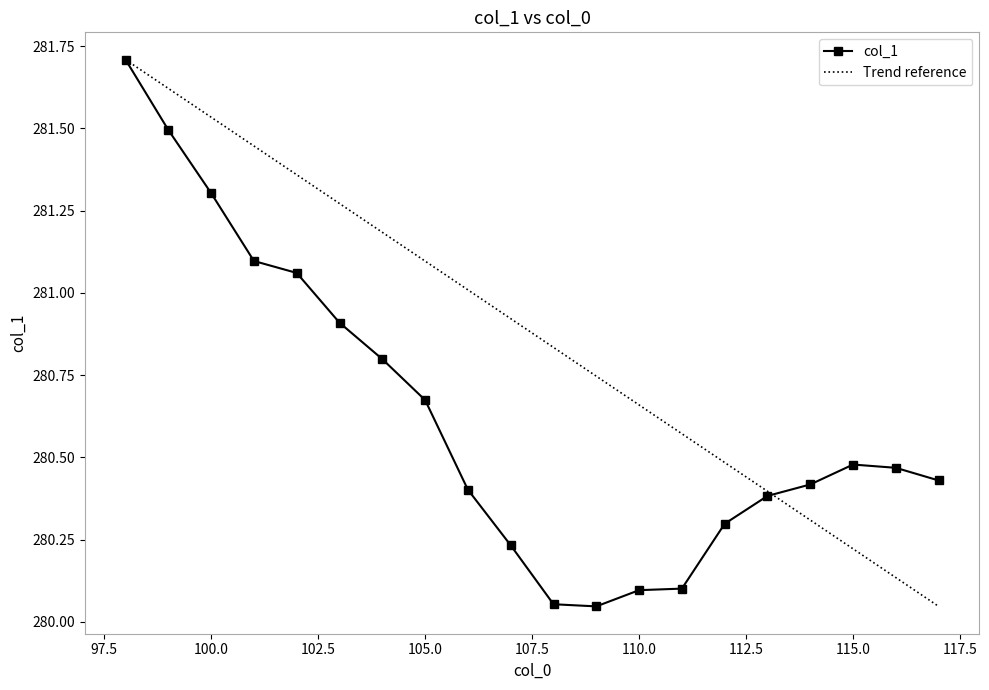

What is the maximum value shown in the chart?

281.7